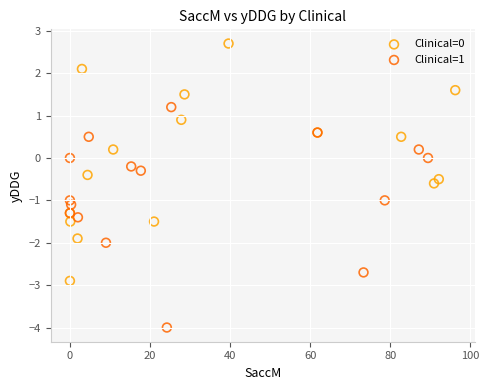

Which series contains the lowest Y value?

Clinical=1